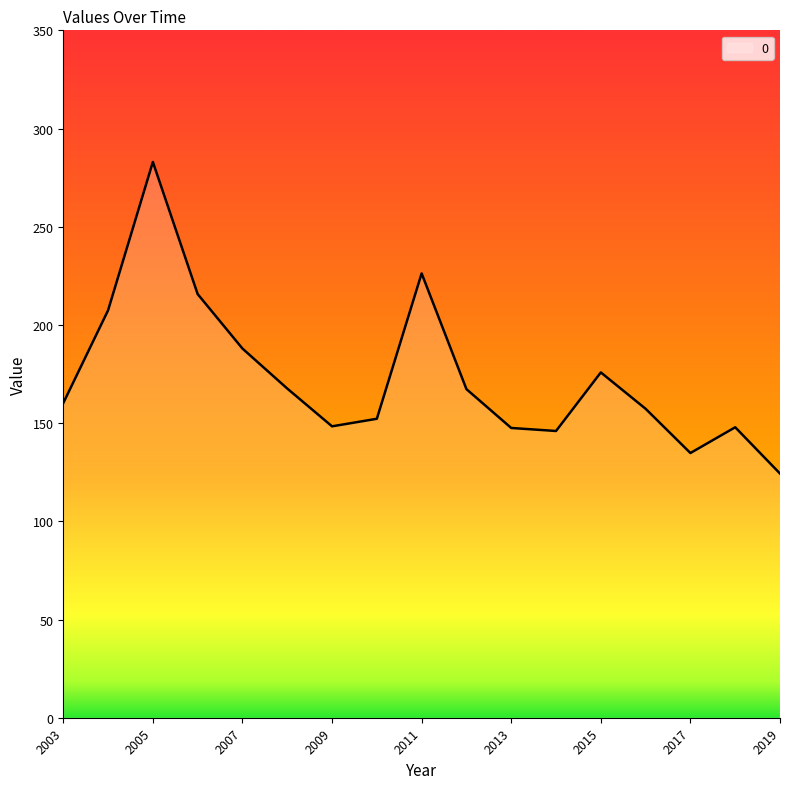

What is the greatest value displayed?

283.0